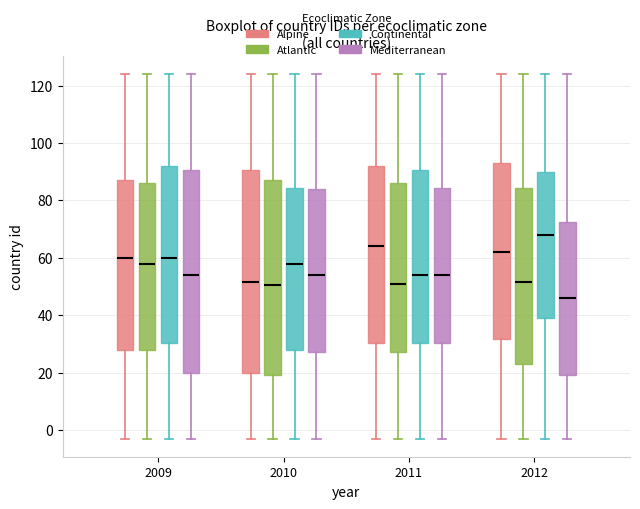

Which box has the lowest median line?

2012 (Mediterranean)